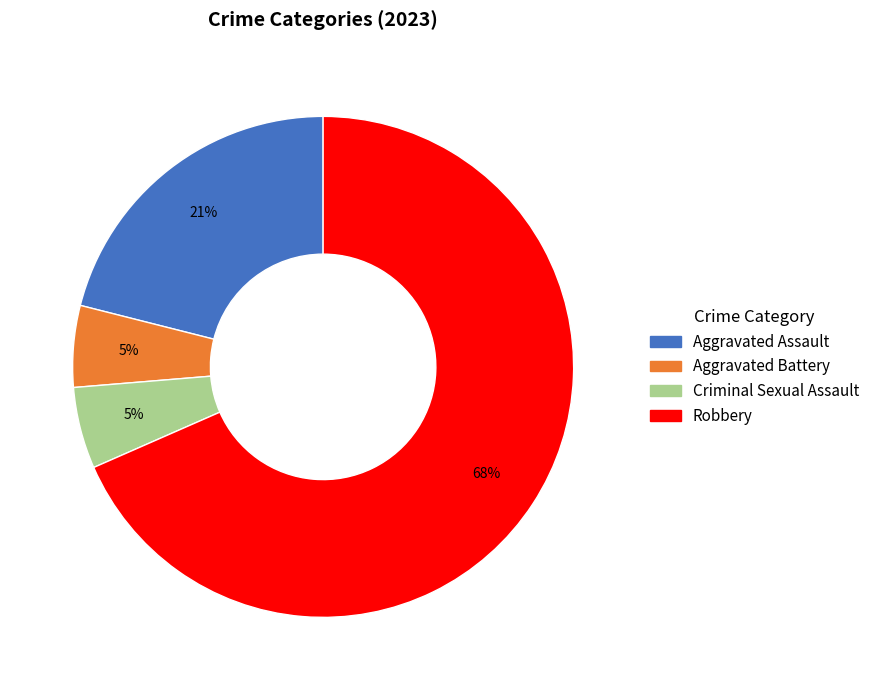

Approximately how many times larger is the value at Aggravated Assault compared to Robbery?

0.3